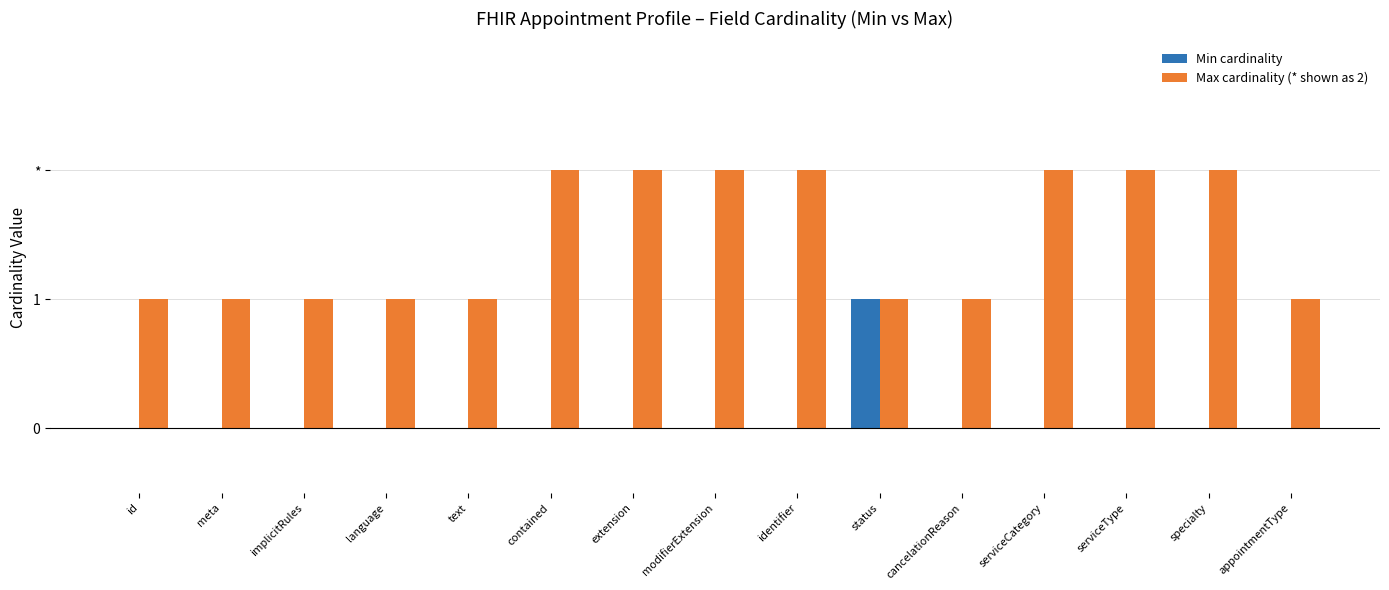

Reading left to right, transcribe all the data shown in this chart.

Min cardinality: 0	0	0	0	0	0	0	0	0	1	0	0	0	0	0
Max cardinality (* shown as 2): 1	1	1	1	1	2	2	2	2	1	1	2	2	2	1